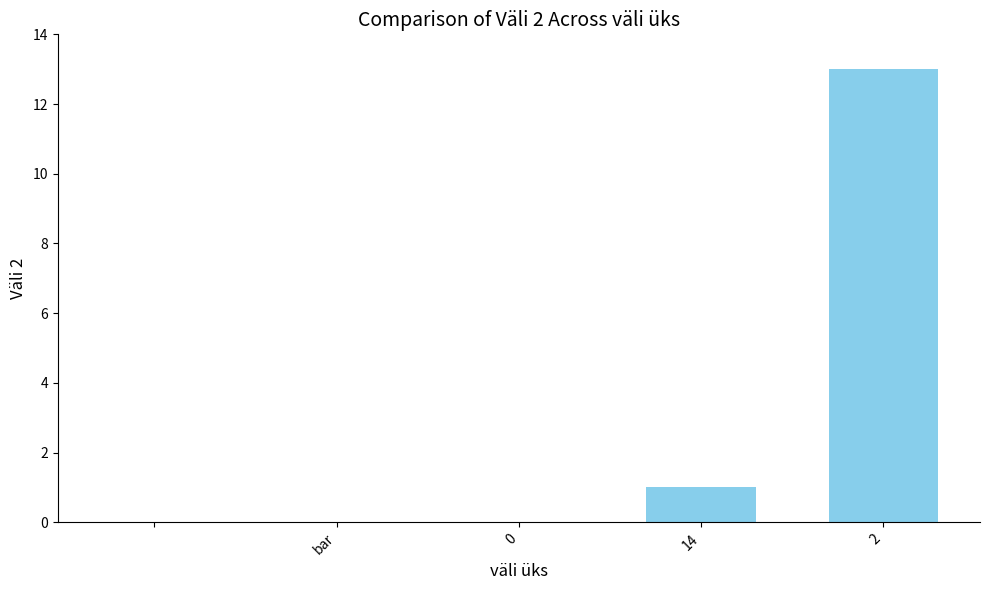

What is the maximum value shown in the chart?

13